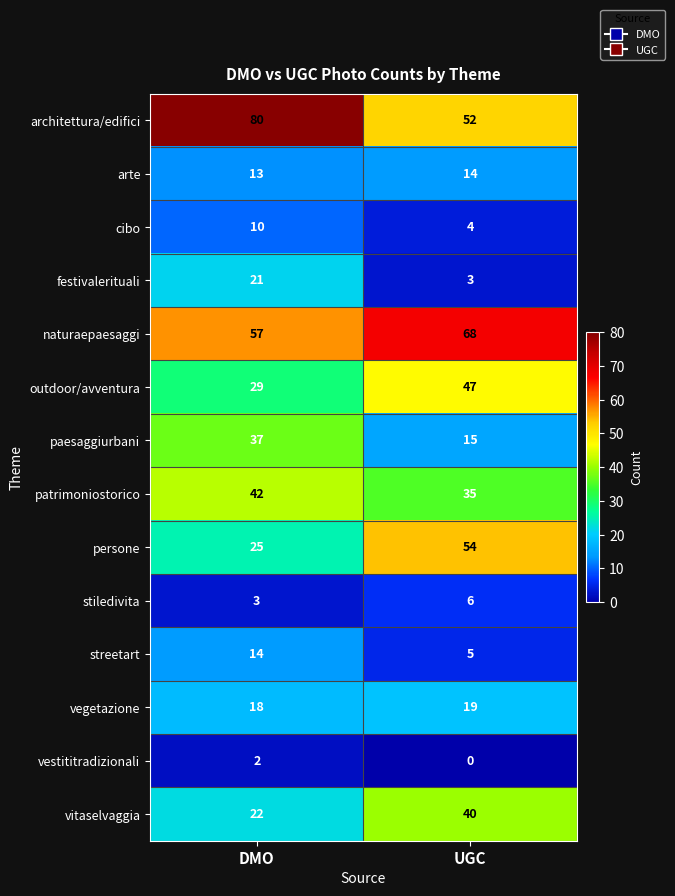

What is the difference between the highest and lowest values at DMO?

78